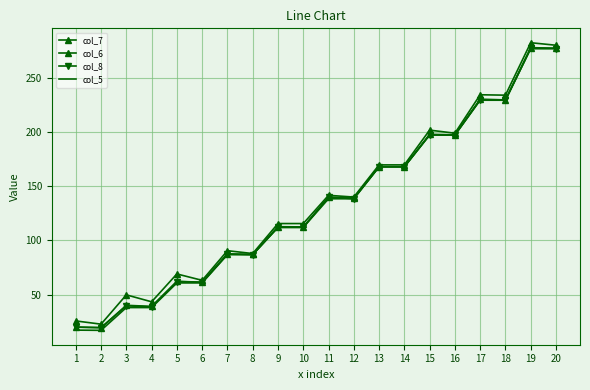

At which label is col_7 closest to 148?

11